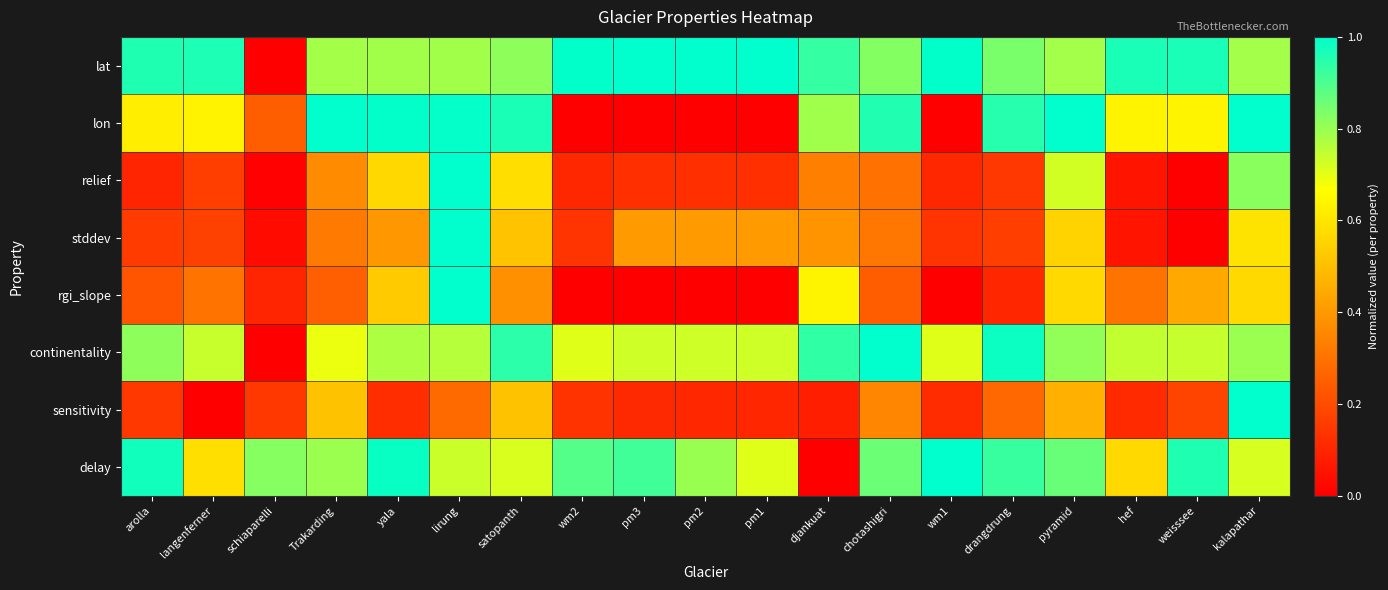

At which category is the sum across all series the highest?

lirung